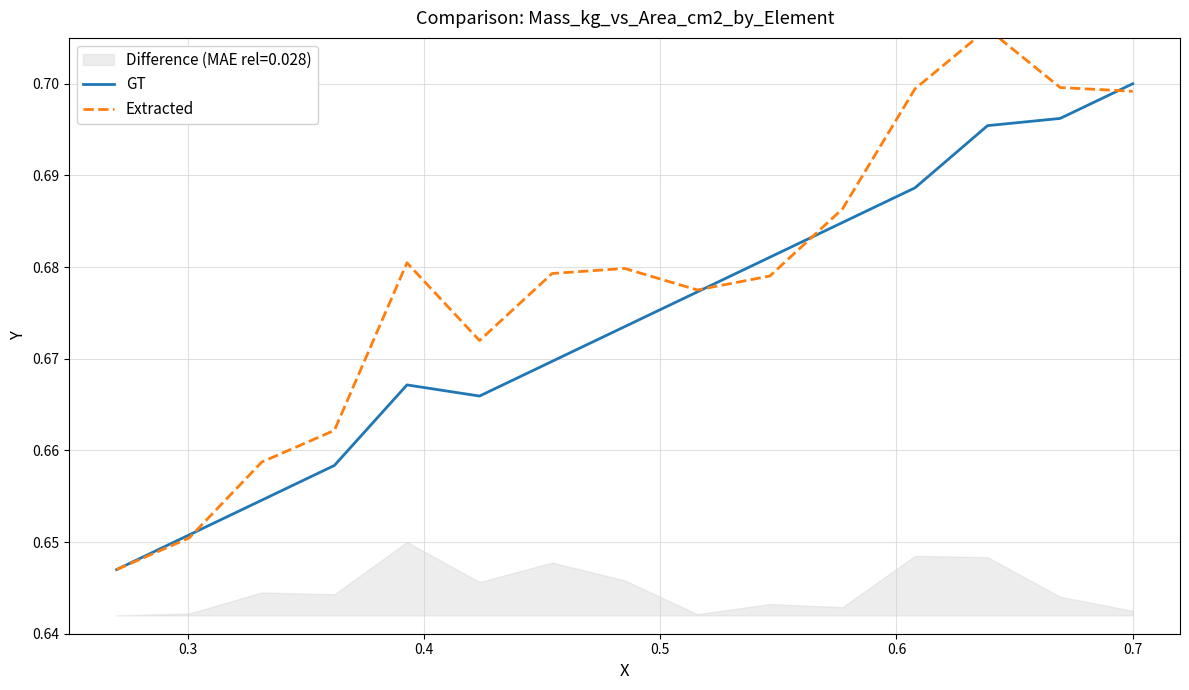

Does the chart have visible grid lines?

Yes